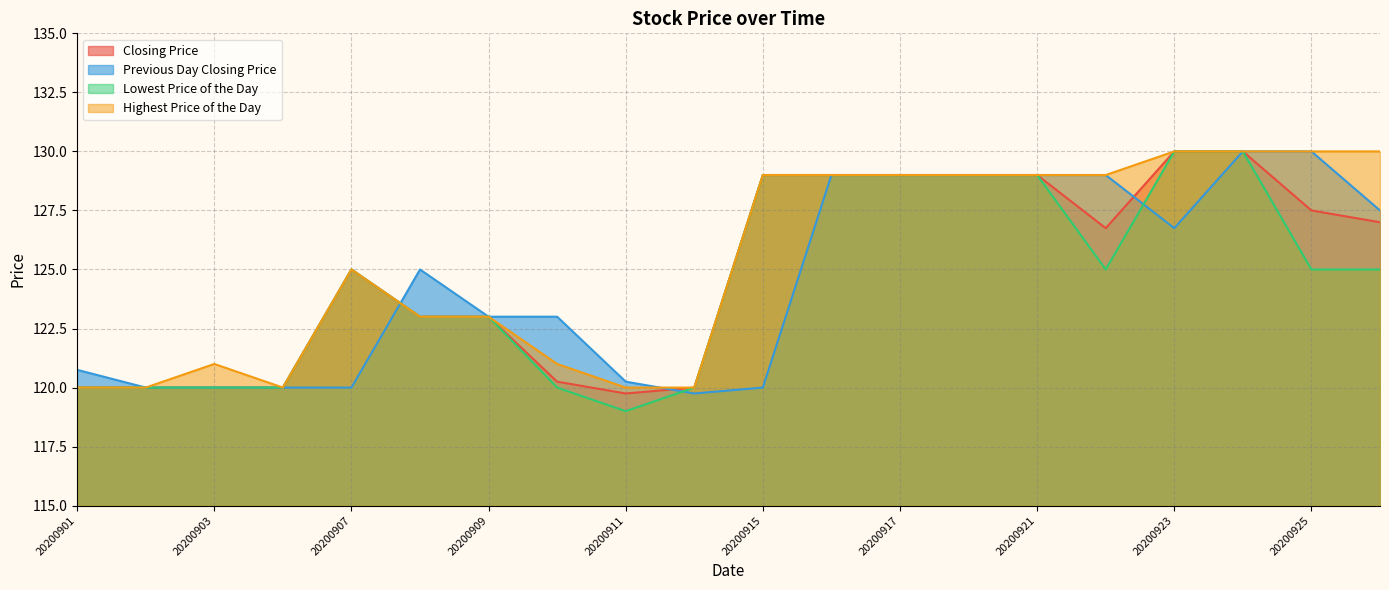

What is the minimum value shown in the chart?

119.0